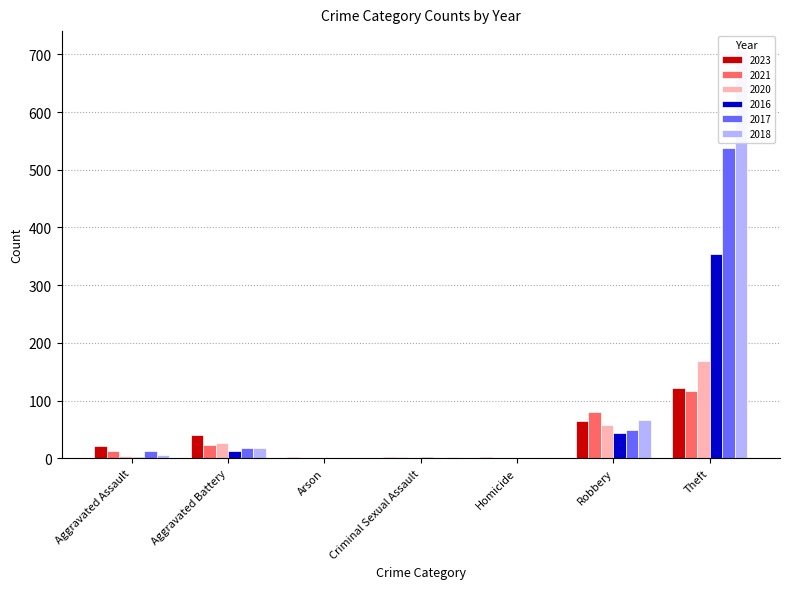

Is it true that 2020 equals 30 at Robbery?

False